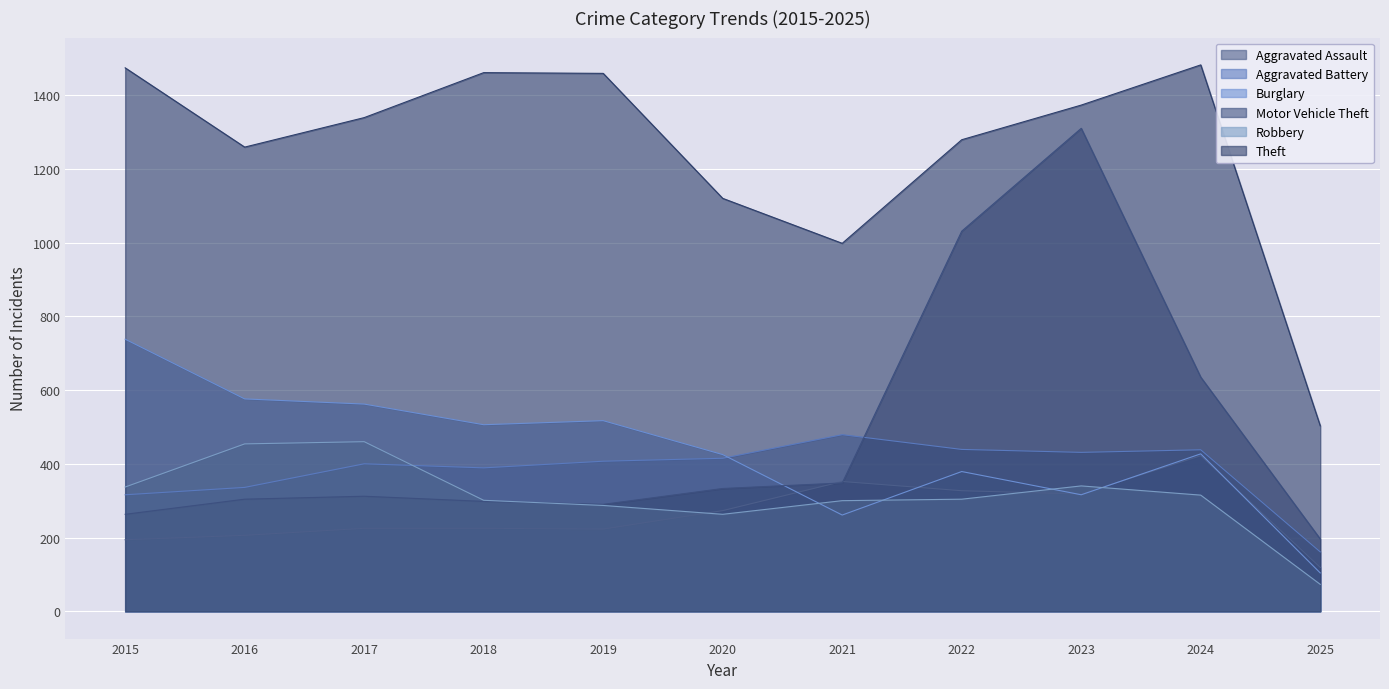

The value of Theft at 2020 is 1666. True or false?

False